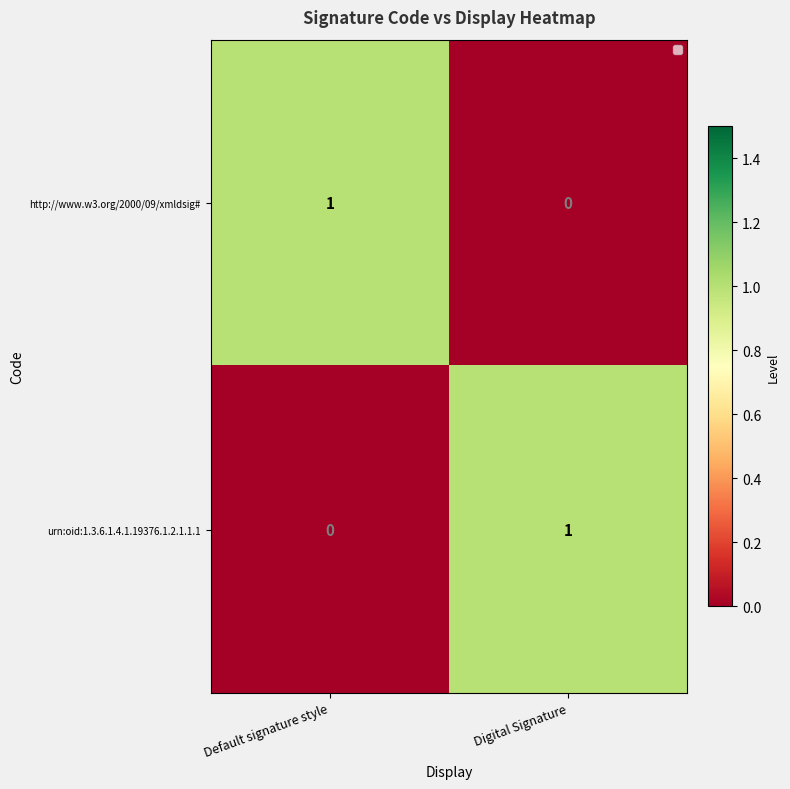

At Default signature style, list the series in order from largest to smallest.

http://www.w3.org/2000/09/xmldsig#, urn:oid:1.3.6.1.4.1.19376.1.2.1.1.1